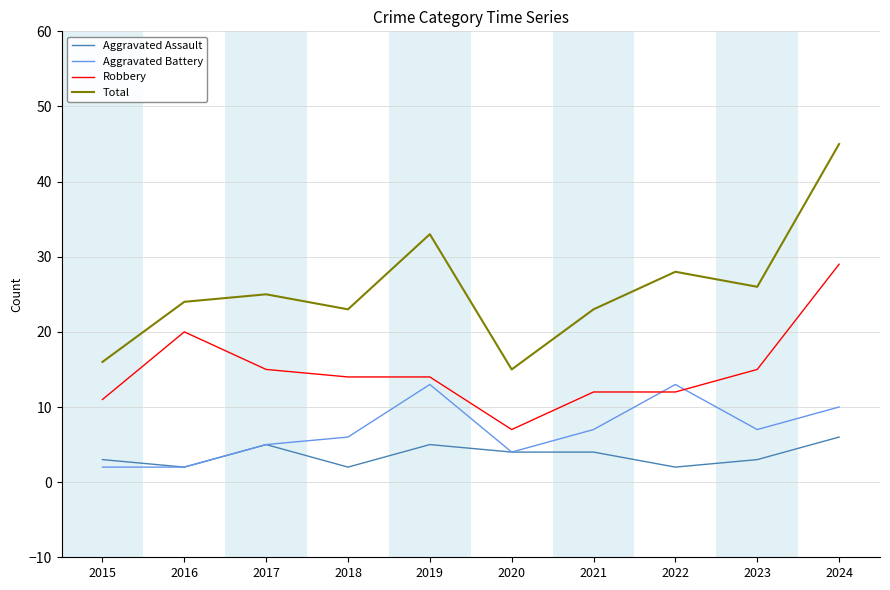

True or false: Total and Robbery intersect in this chart.

False